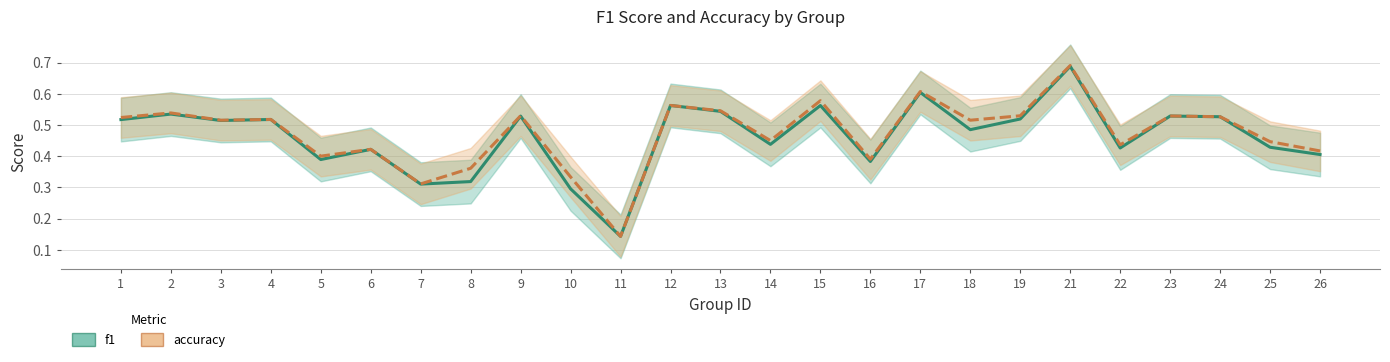

Which has a higher value, 18 or 11?

18